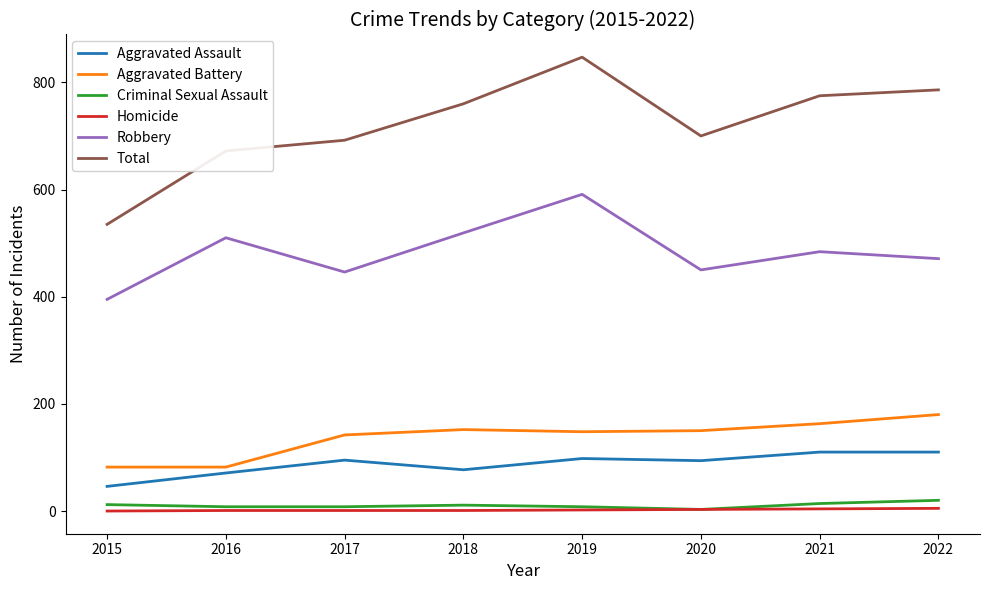

True or false: Aggravated Assault has a value of 110 at 2021.

True